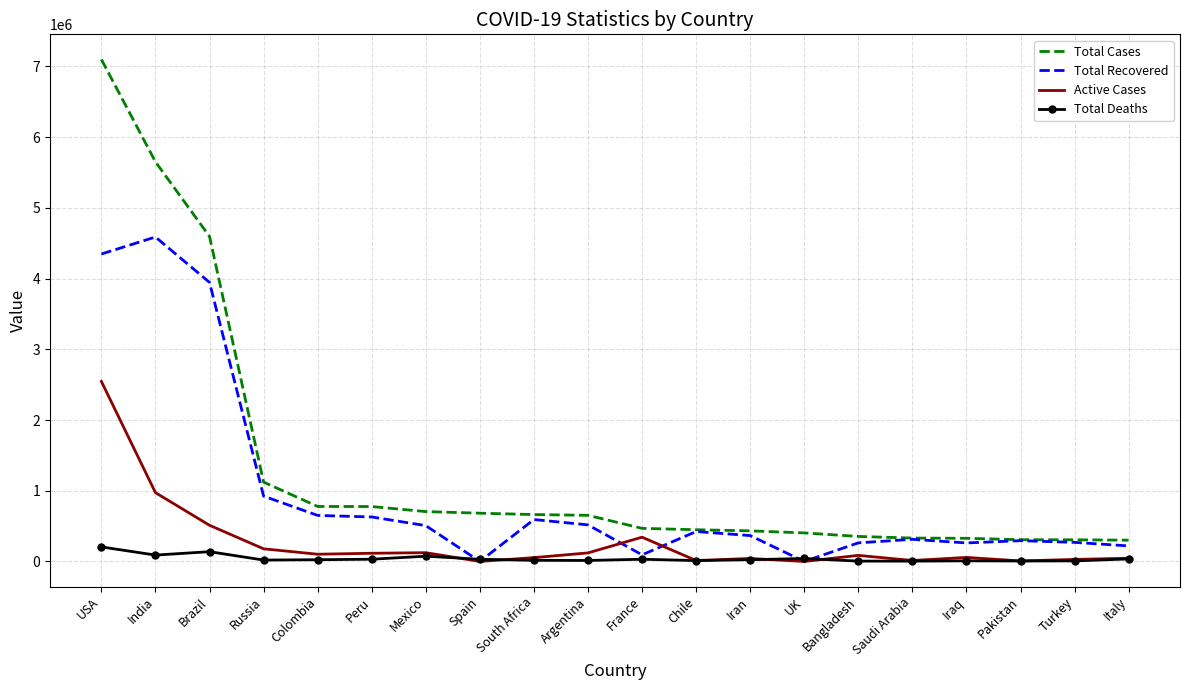

True or false: Active Cases and Total Cases cross at least once.

False